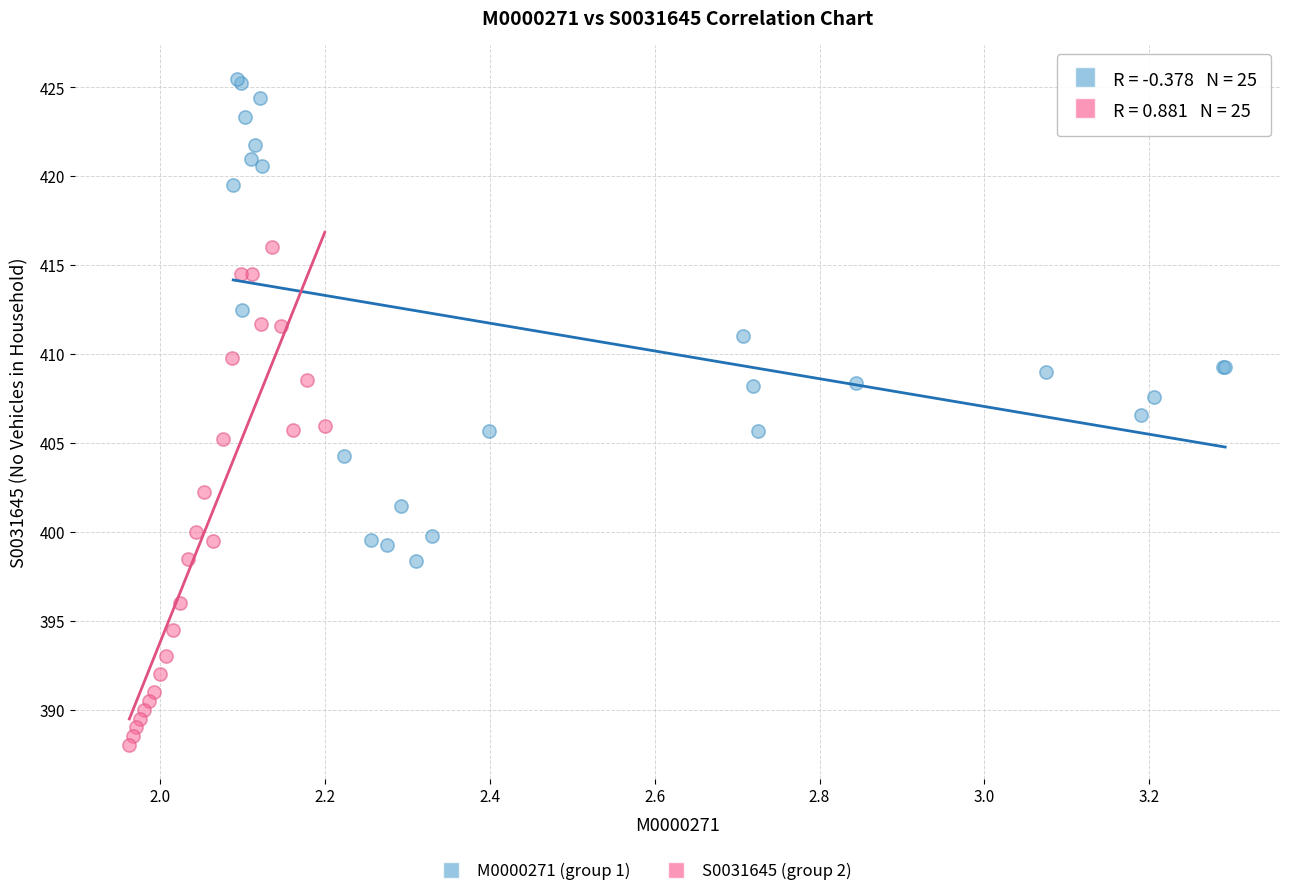

Which series contains the lowest Y value?

S0031645 (group 2)